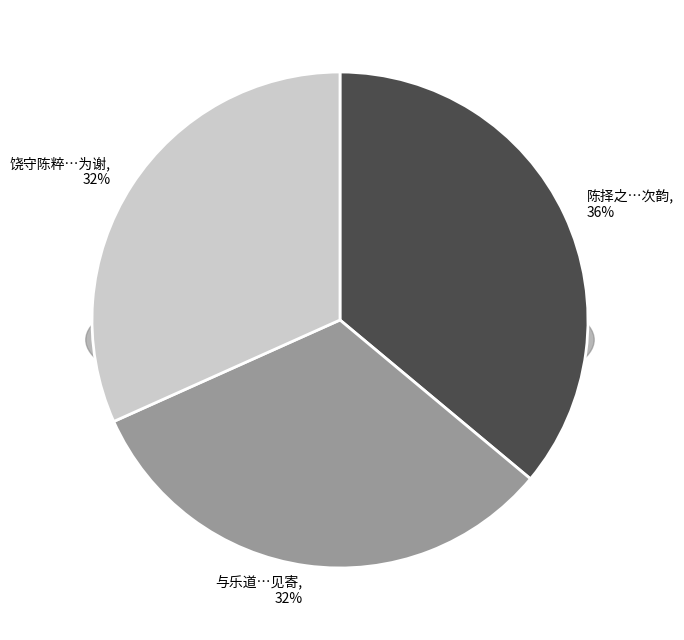

What portion of the pie excludes 陈择之经过以赣守留尚书得祠亟归别之其行甚遽途中有诗见寄次韵?

63.9%